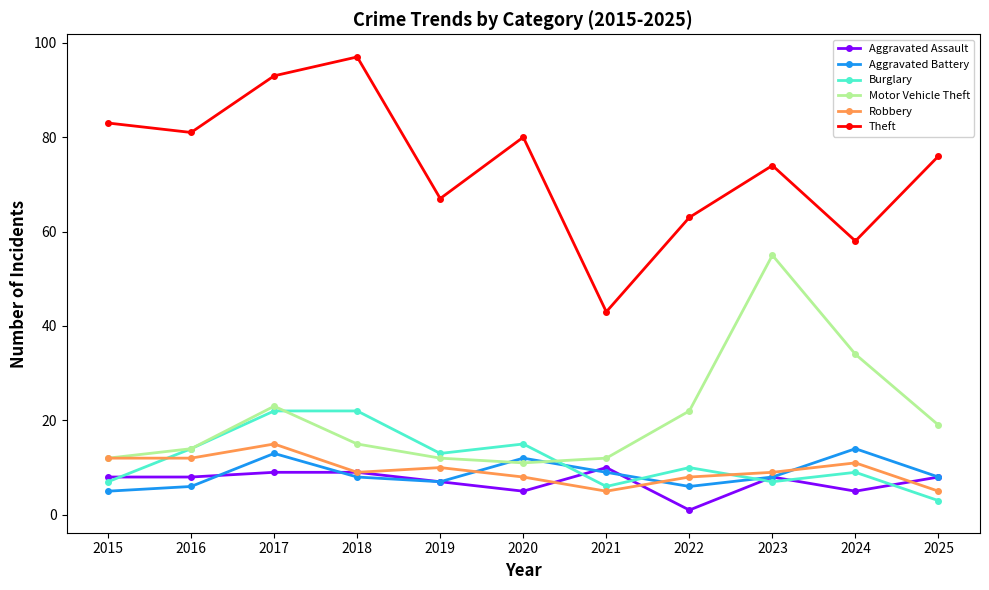

At how many categories does at least one series exceed 26?

11